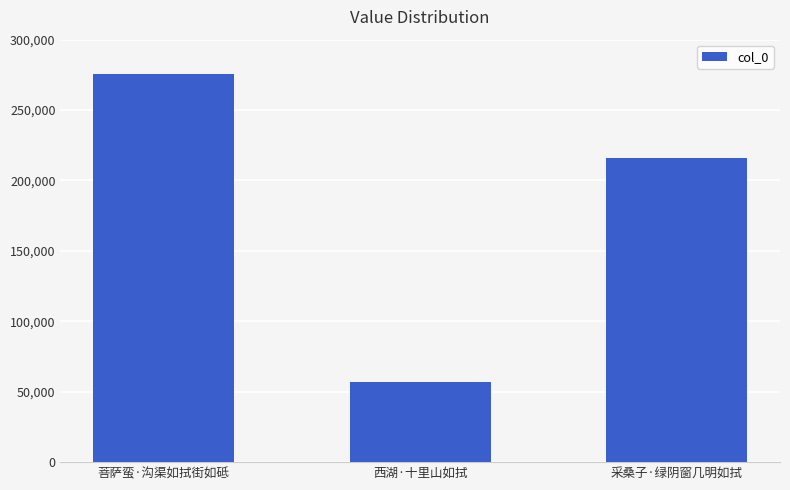

What is the value of the 1st bar from the left?

275511